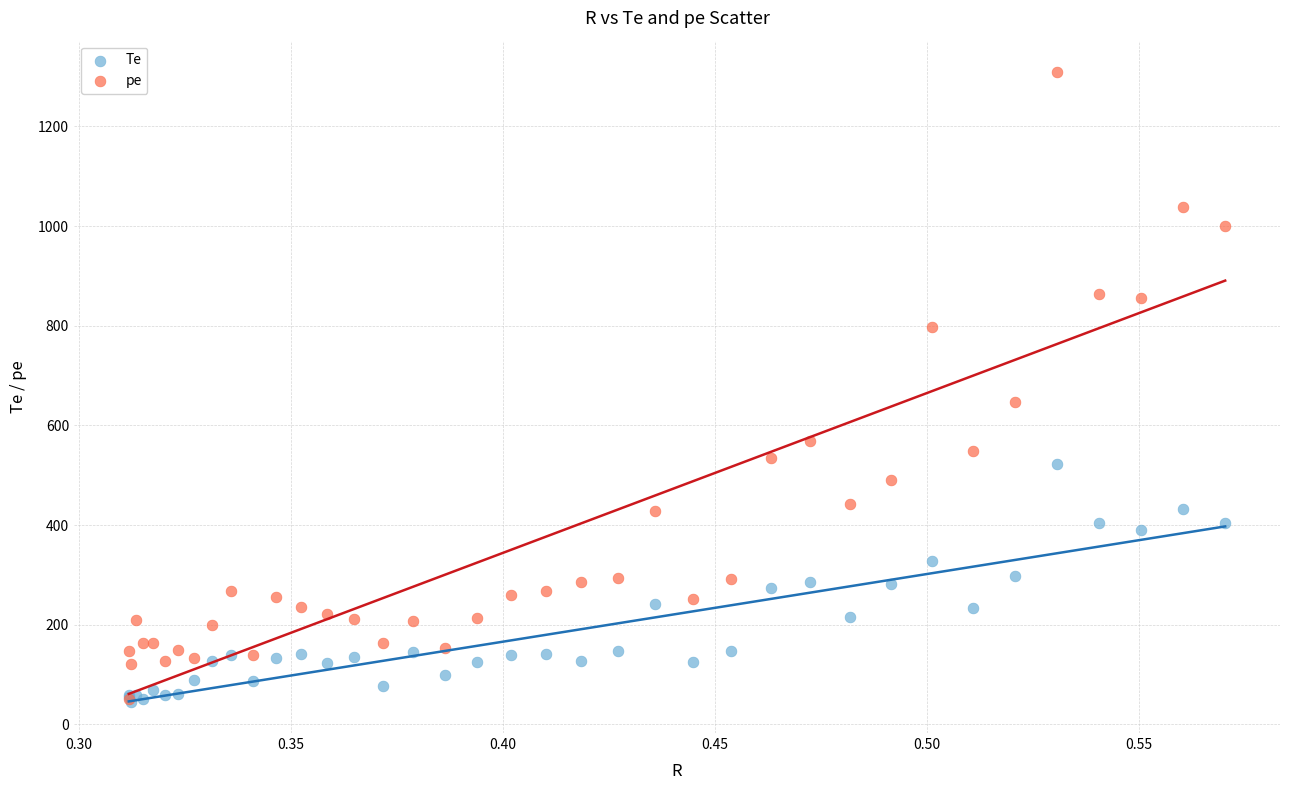

In the pe series, what Y value is closest to 679?

647.5